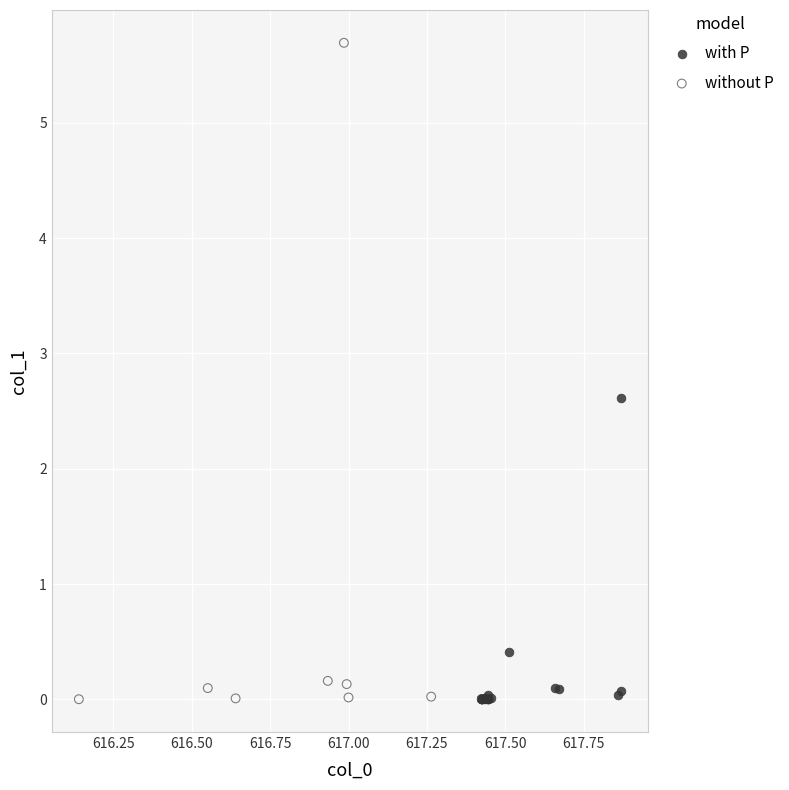

Which series has the widest spread of Y values?

without P